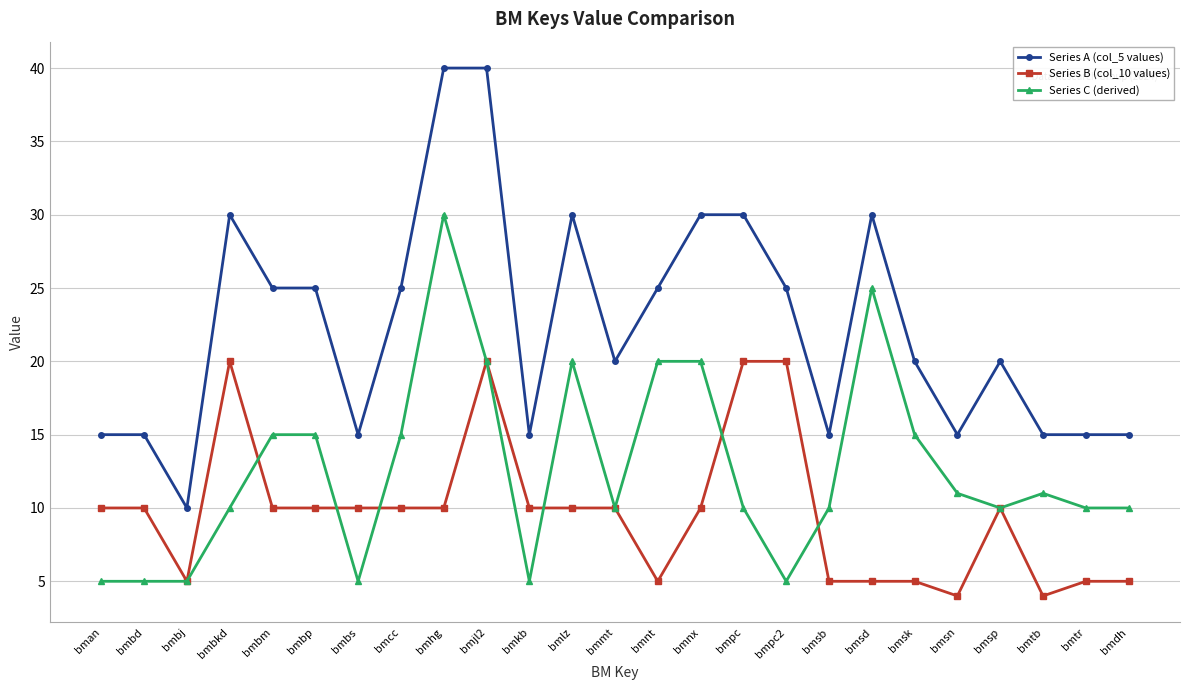

True or false: Series B (col_10 values) has more than 2 interior local peaks.

True